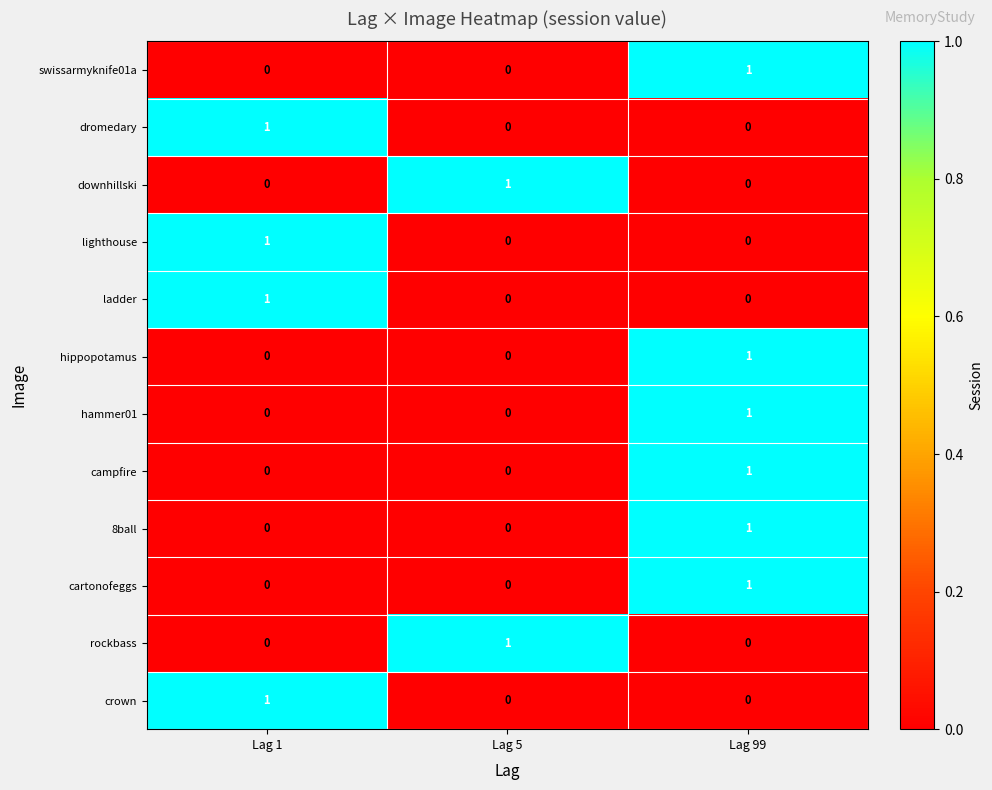

How many rockbass values are between 0 and 1?

3